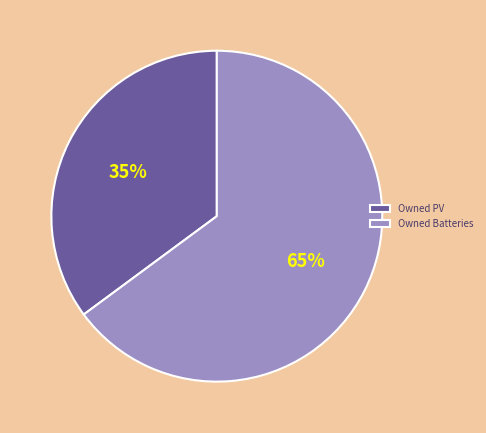

True or false: Owned PV accounts for 25% of the total.

False